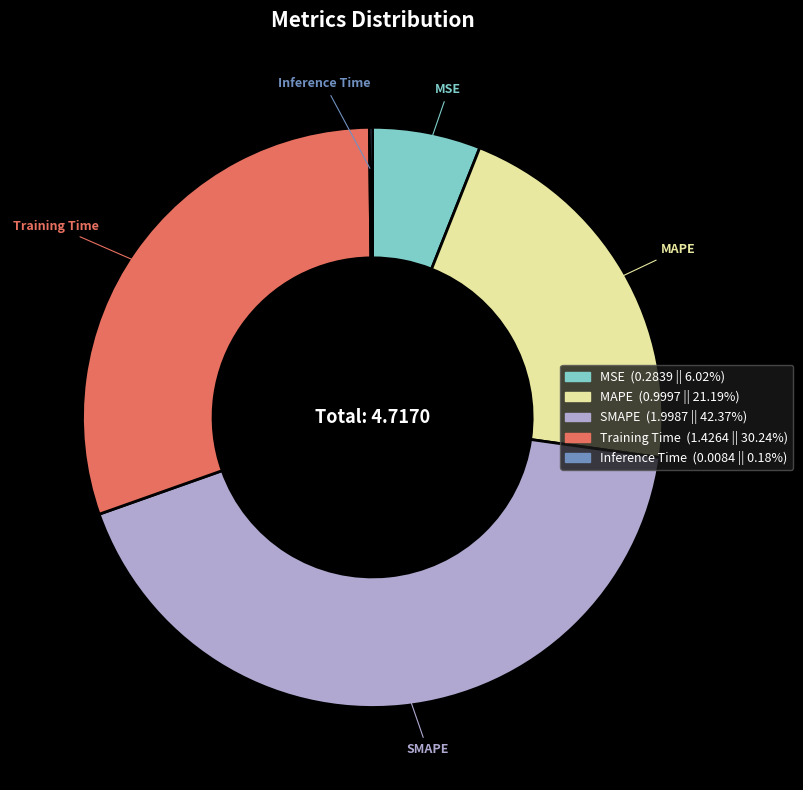

Which slice is the largest?

SMAPE